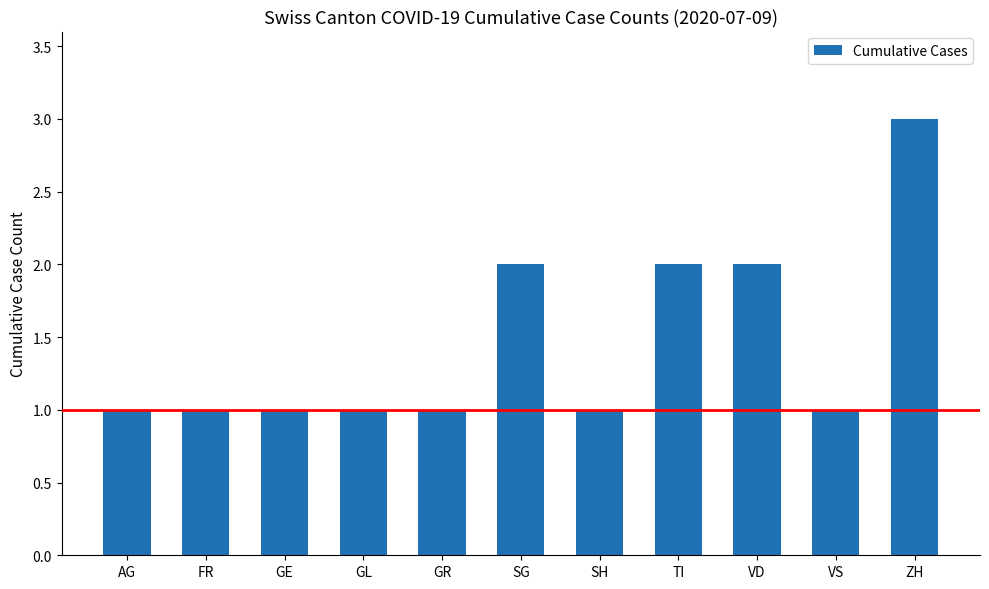

What is the difference between the maximum and minimum values?

2